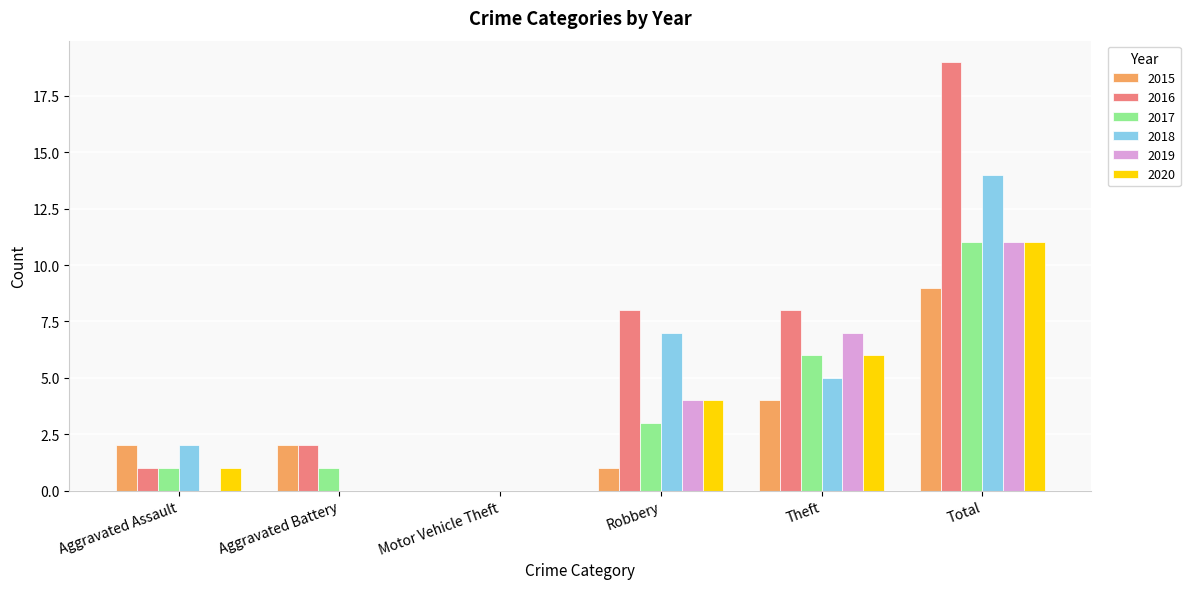

Reading right to left, what are all the values shown in this chart?

2015: Total=9	Theft=4	Robbery=1	Motor Vehicle Theft=0	Aggravated Battery=2	Aggravated Assault=2
2016: Total=19	Theft=8	Robbery=8	Motor Vehicle Theft=0	Aggravated Battery=2	Aggravated Assault=1
2017: Total=11	Theft=6	Robbery=3	Motor Vehicle Theft=0	Aggravated Battery=1	Aggravated Assault=1
2018: Total=14	Theft=5	Robbery=7	Motor Vehicle Theft=0	Aggravated Battery=0	Aggravated Assault=2
2019: Total=11	Theft=7	Robbery=4	Motor Vehicle Theft=0	Aggravated Battery=0	Aggravated Assault=0
2020: Total=11	Theft=6	Robbery=4	Motor Vehicle Theft=0	Aggravated Battery=0	Aggravated Assault=1